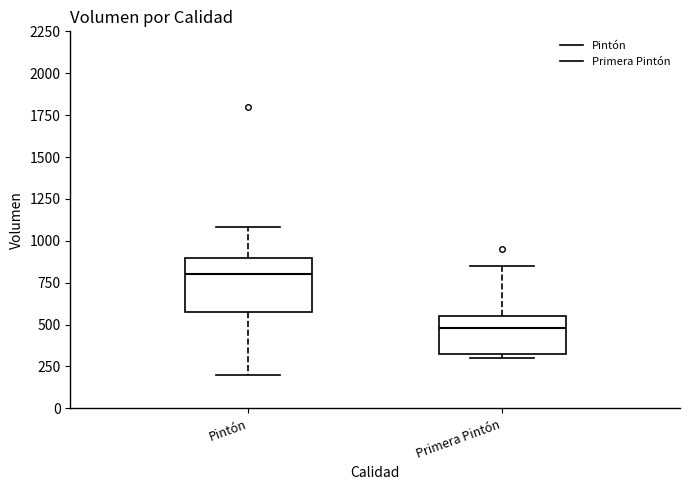

Reading left to right, read every box against the y-axis: the position of its median line, the range the box covers, and the ends of its whiskers. The values are not printed on the chart, so give them approximately, as read against the axis.

Pintón: median 800, box 600 to 900, whiskers 200 to 1100
Primera Pintón: median 500, box 350 to 550, whiskers 300 to 850